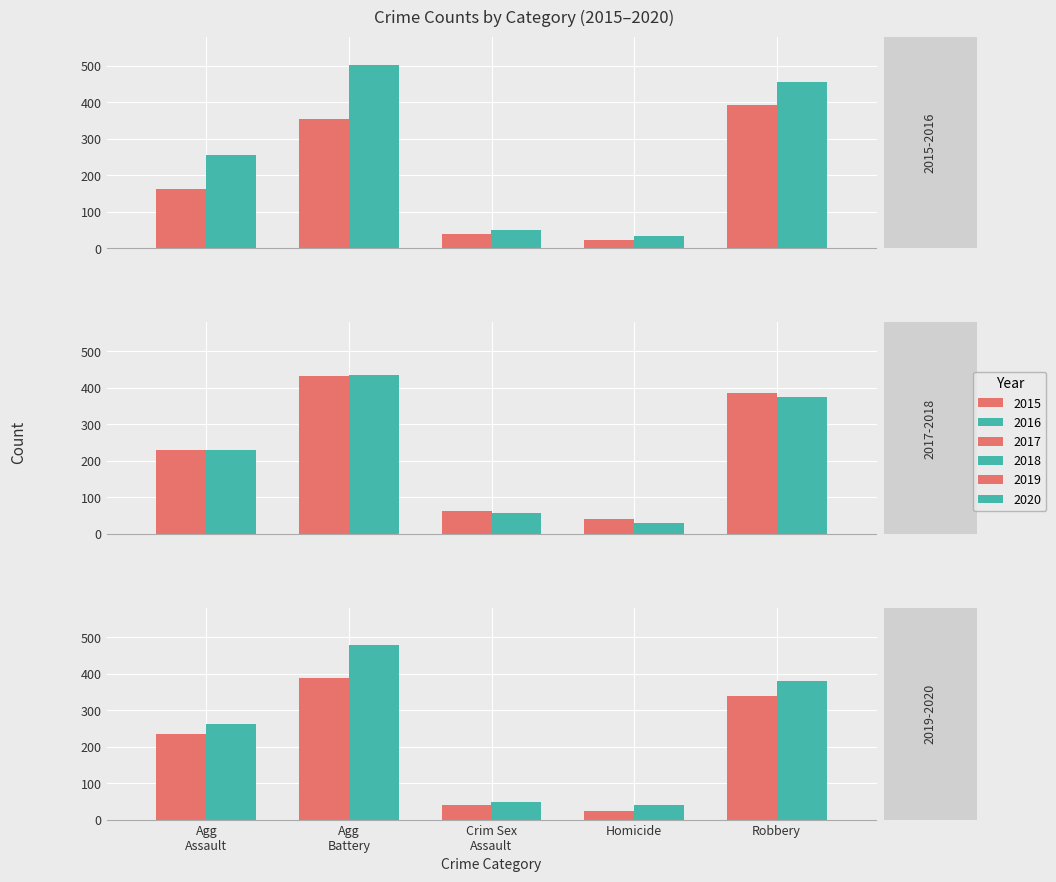

How many bars are there in total?

30